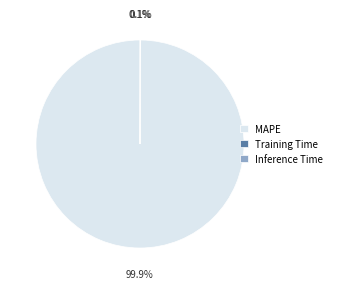

Which slice represents more than half of the pie?

MAPE